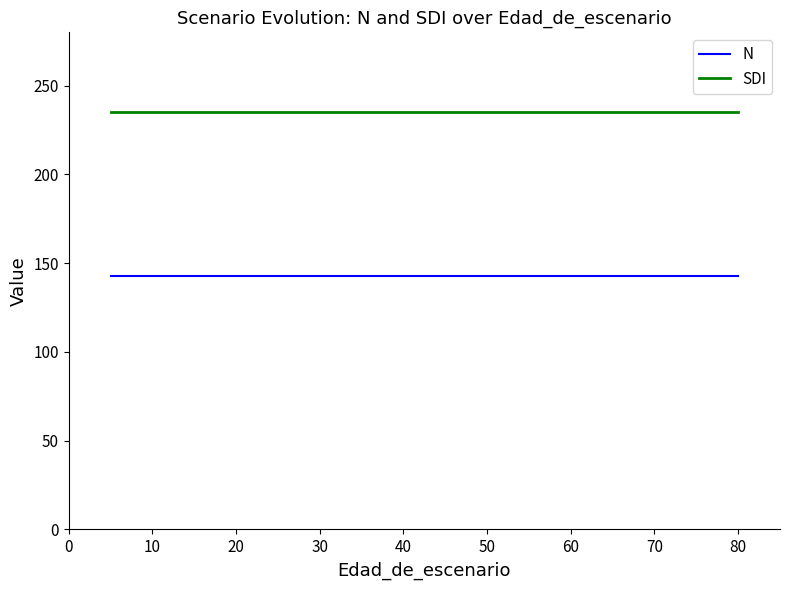

True or false: N has more than 1 points higher than both neighbors.

False